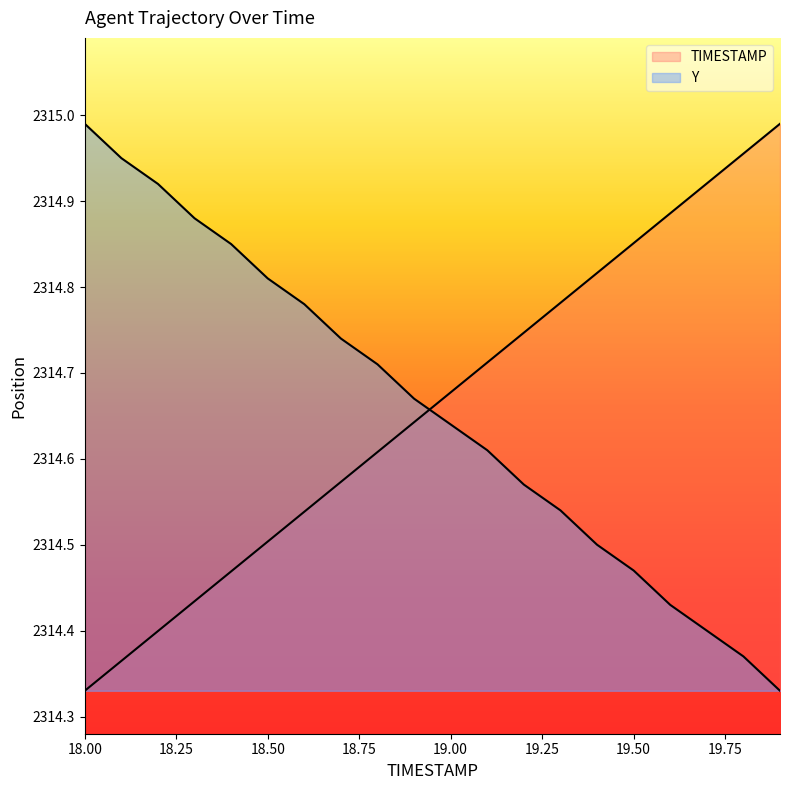

True or false: Y has a value of 2314.8 at 18.5.

True